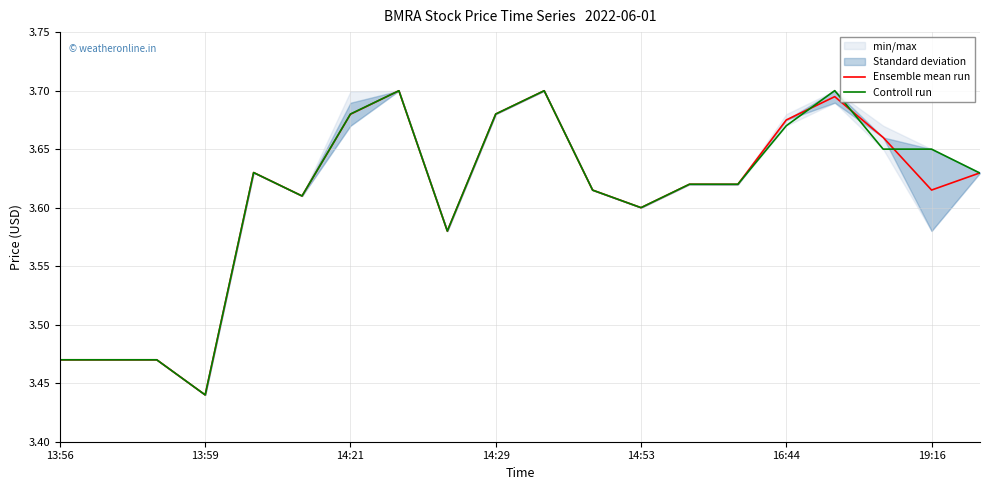

At how many categories does at least one series exceed 3?

20